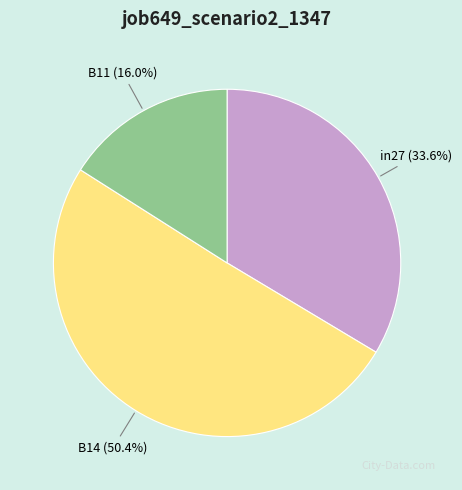

Rank the categories by value from highest to lowest.

B14, in27, B11